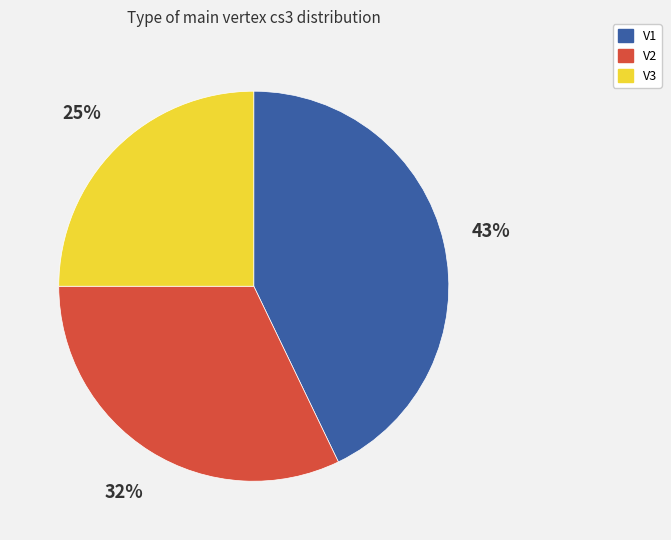

Is it true that V1 is 31% of the pie?

False